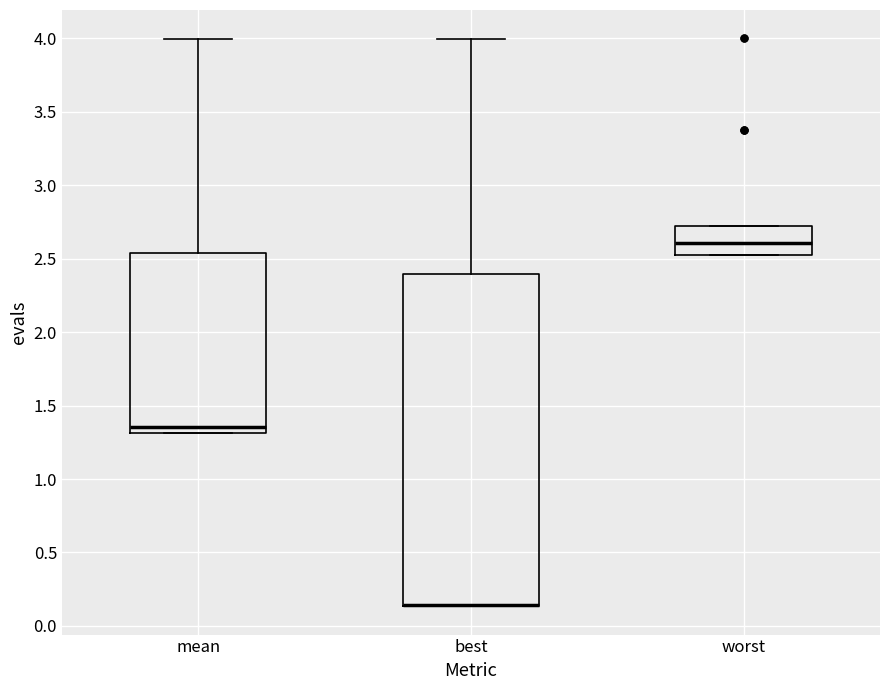

Which box is the tallest, from its lower edge to its upper edge?

best